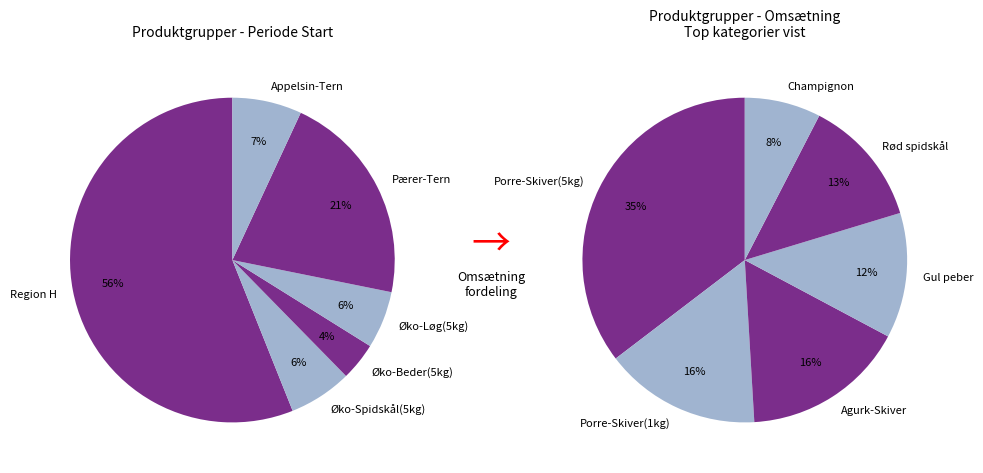

Which slice is the smallest?

Champignon